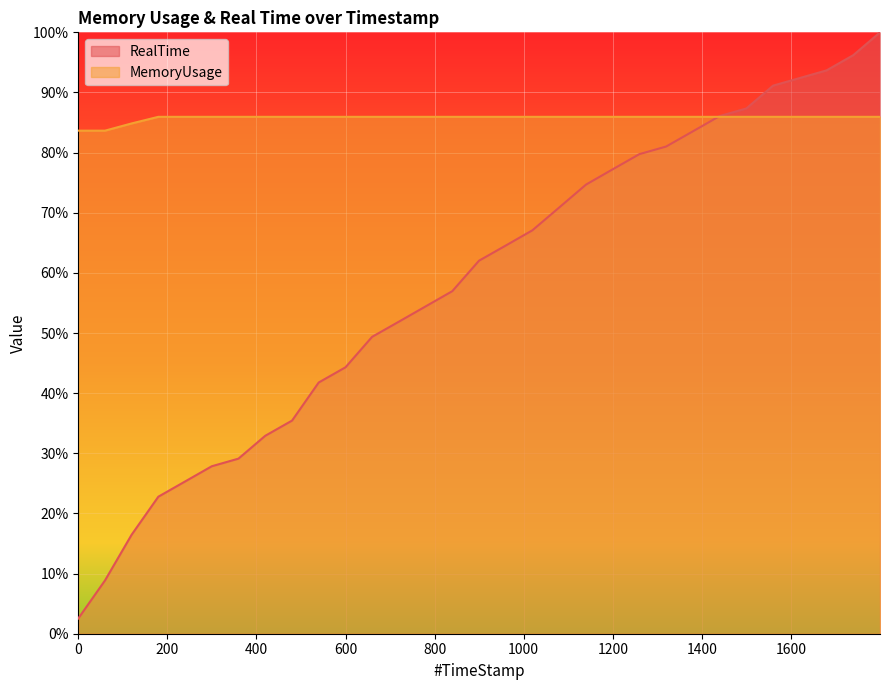

What is the value of the RealTime point at the 24th from the left?

83.5